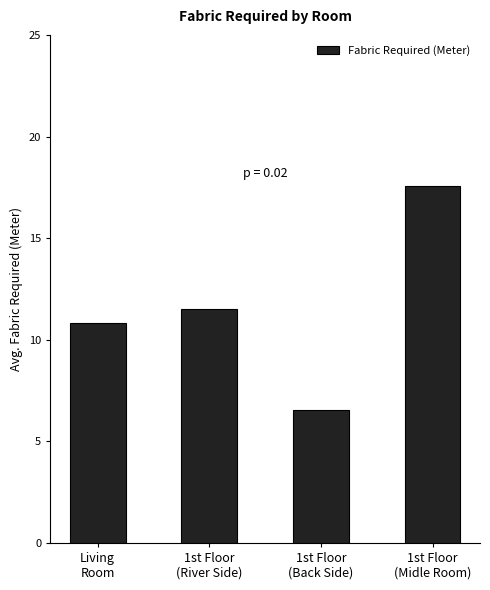

List the labels in order of value, largest first.

1st Floor
(Midle Room), 1st Floor
(River Side), Living
Room, 1st Floor
(Back Side)